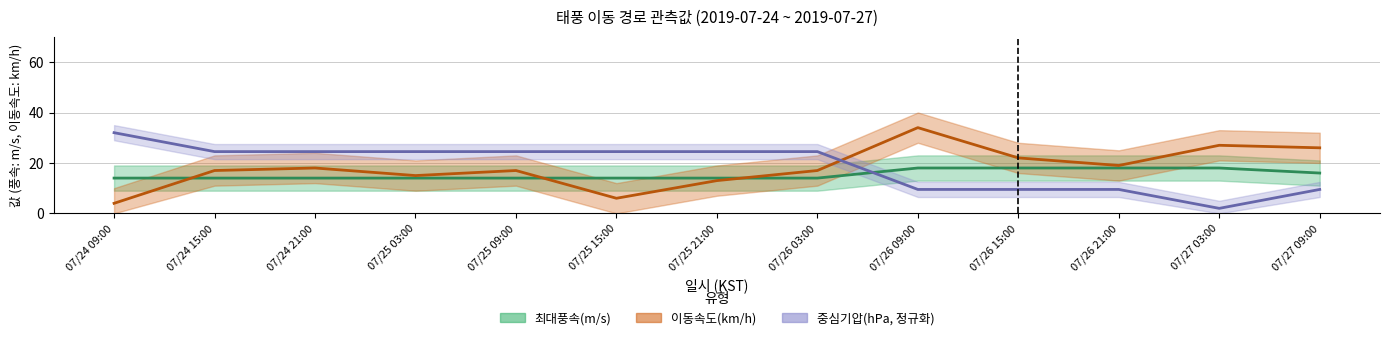

What is the difference between the 최대풍속(m/s) values at 07/27 03:00 and 07/26 03:00?

4.0